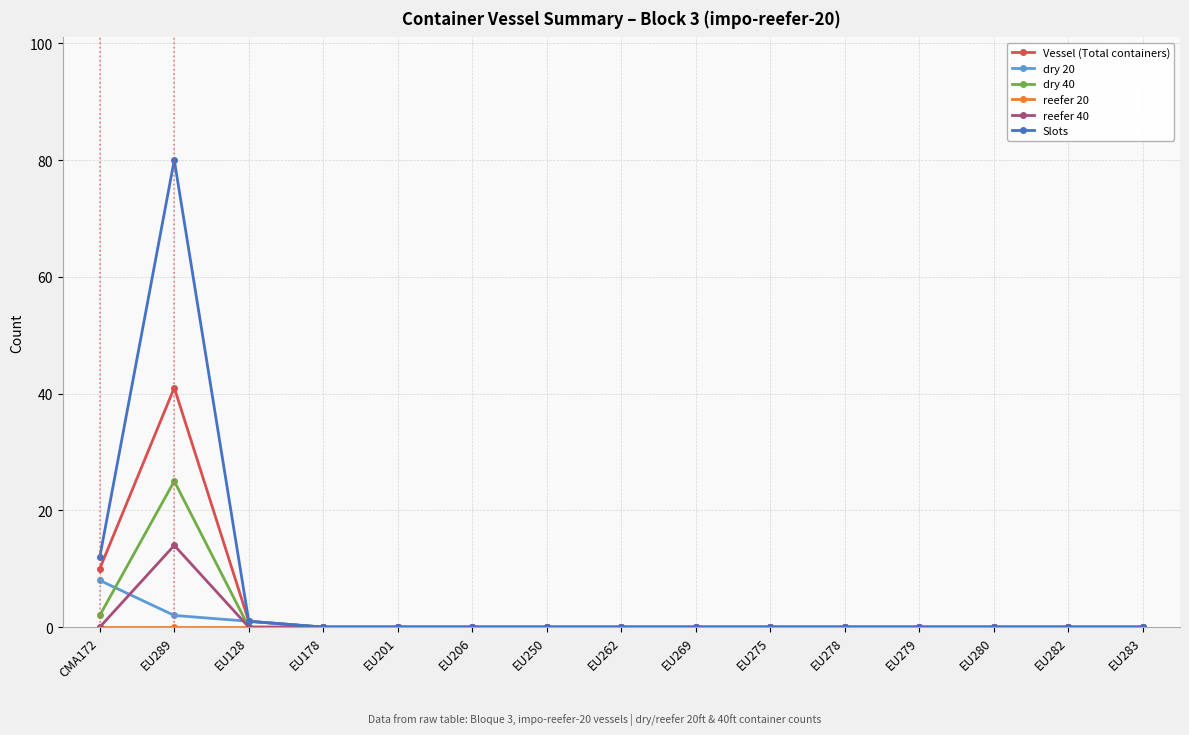

Where is the first local maximum for reefer 40?

EU289